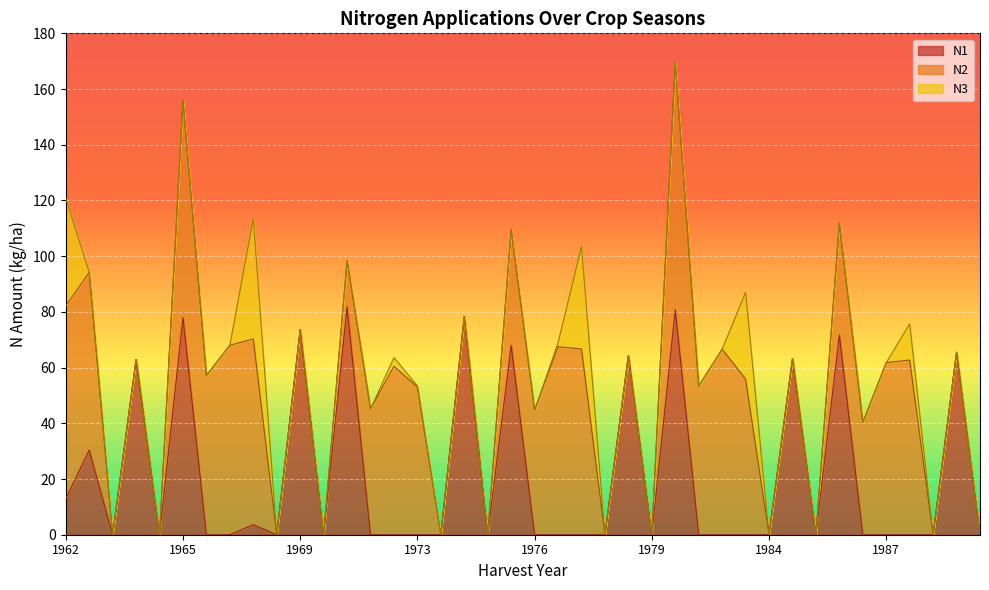

At which label does N3 reach its peak?

1968